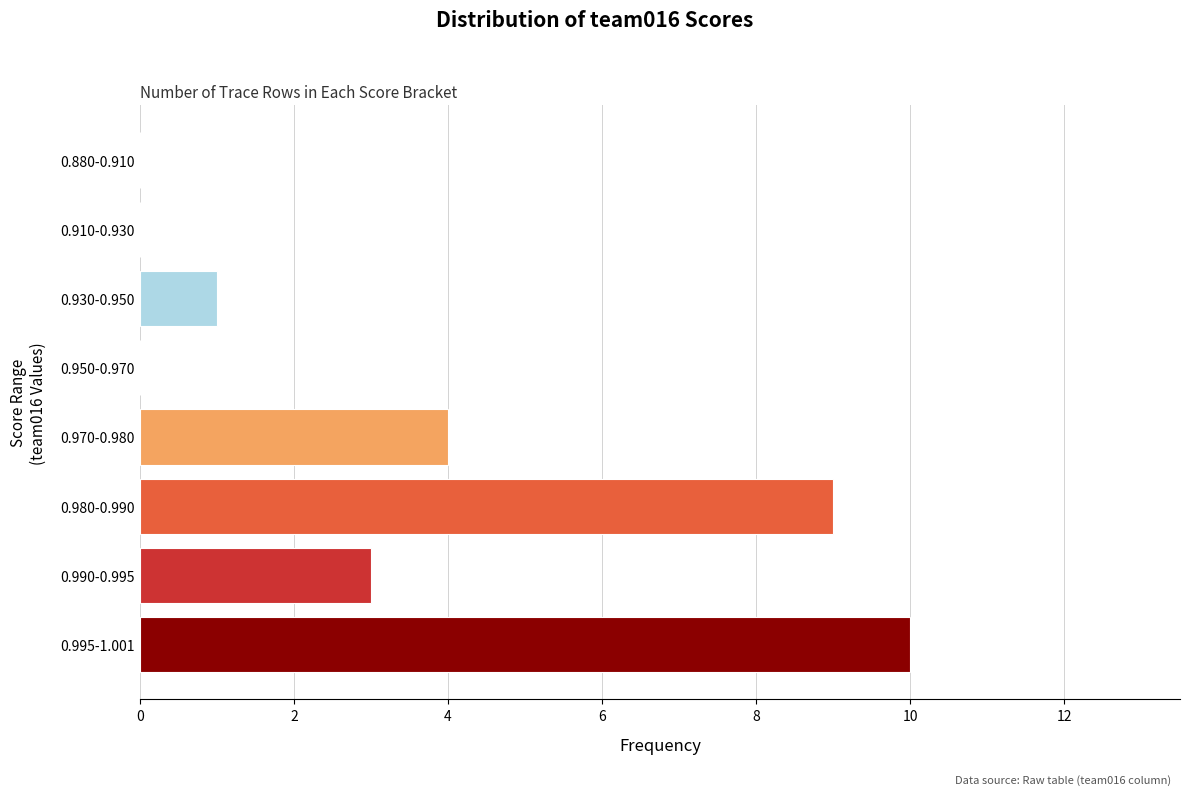

Reading bottom to top, list all the values displayed in this chart.

0.995-1.001=10	0.990-0.995=3	0.980-0.990=9	0.970-0.980=4	0.950-0.970=0	0.930-0.950=1	0.910-0.930=0	0.880-0.910=0